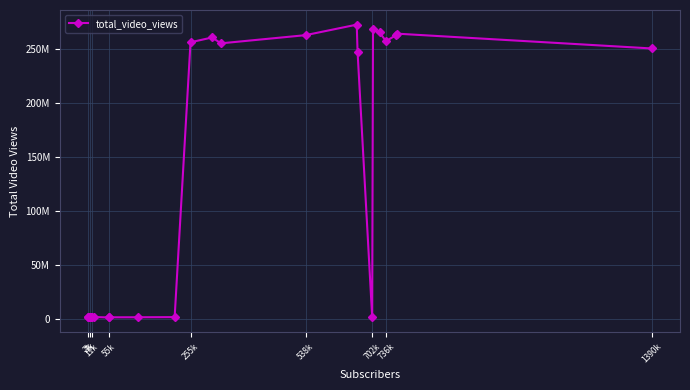

What is the difference between the maximum and minimum values?

270592024